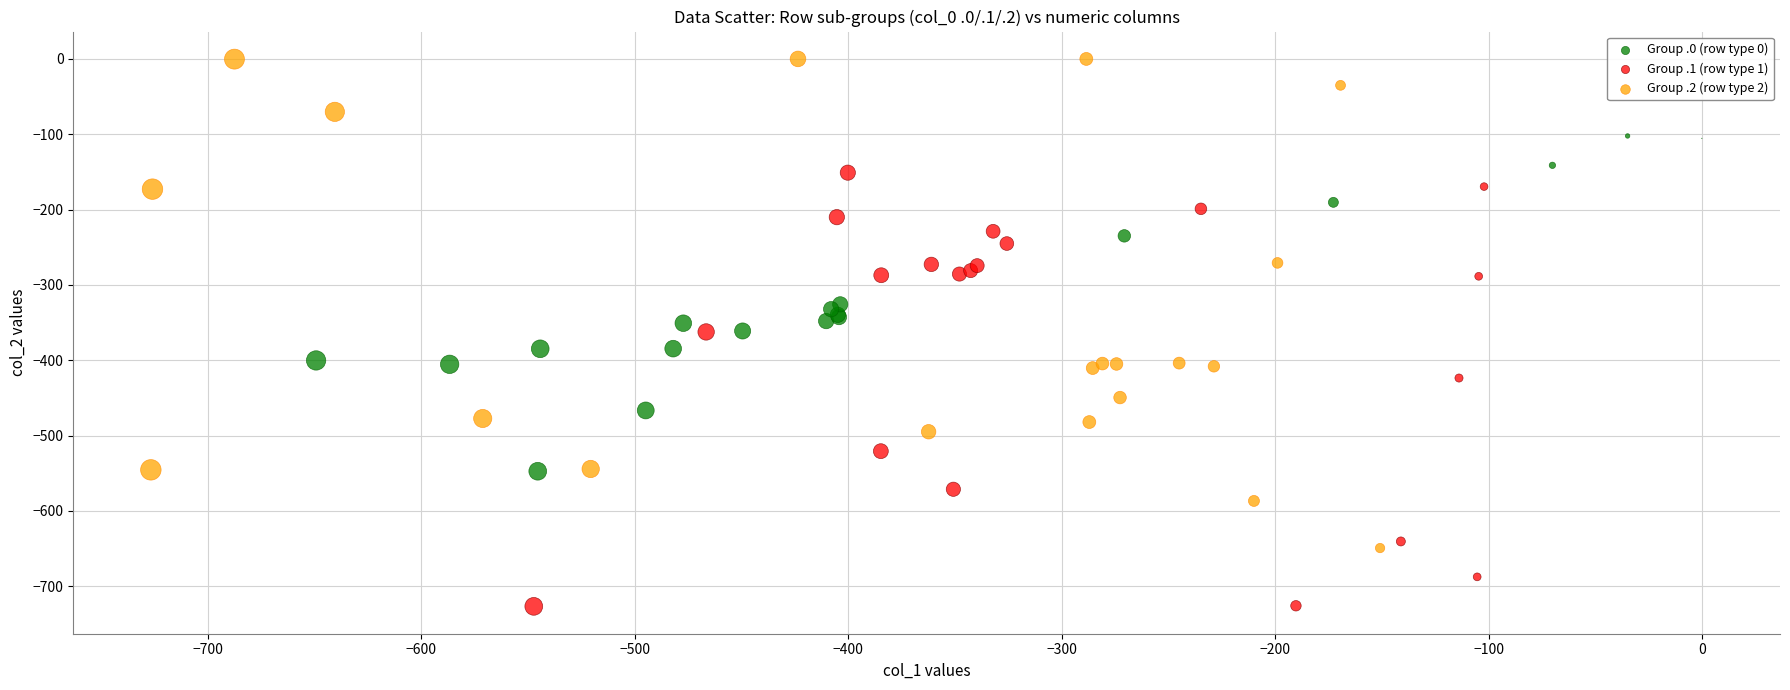

Which series reaches the minimum Y coordinate?

Group .1 (row type 1)